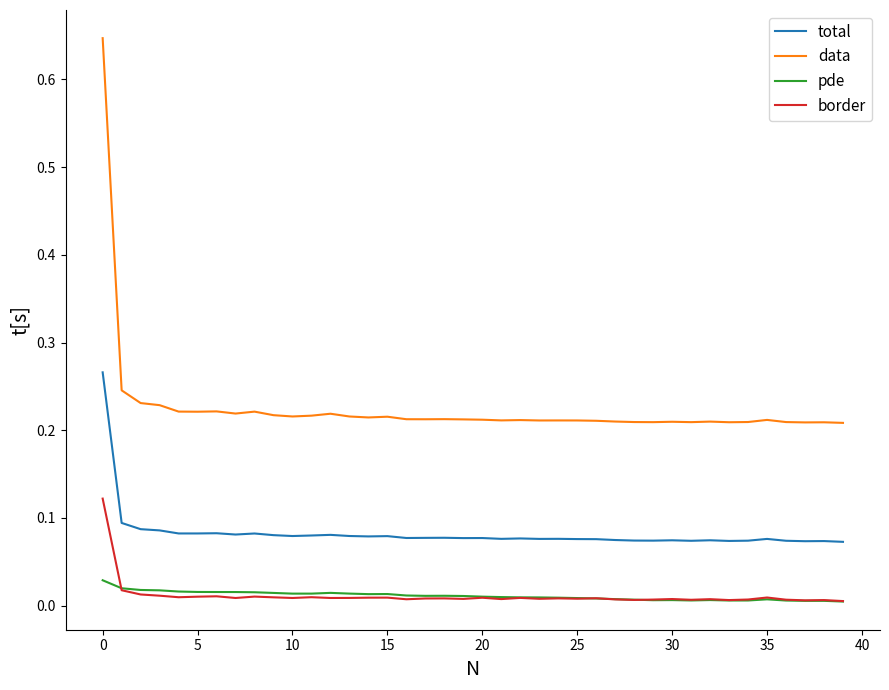

Which series has the largest total across all categories?

data